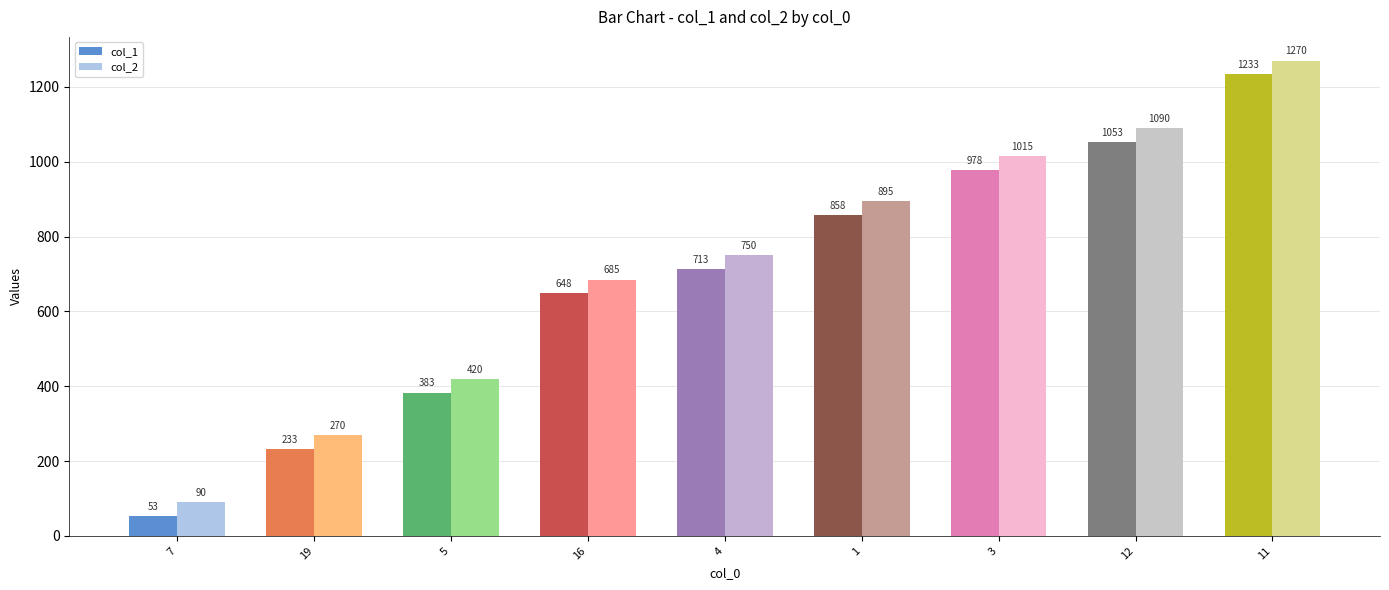

How many bars are there in total?

18